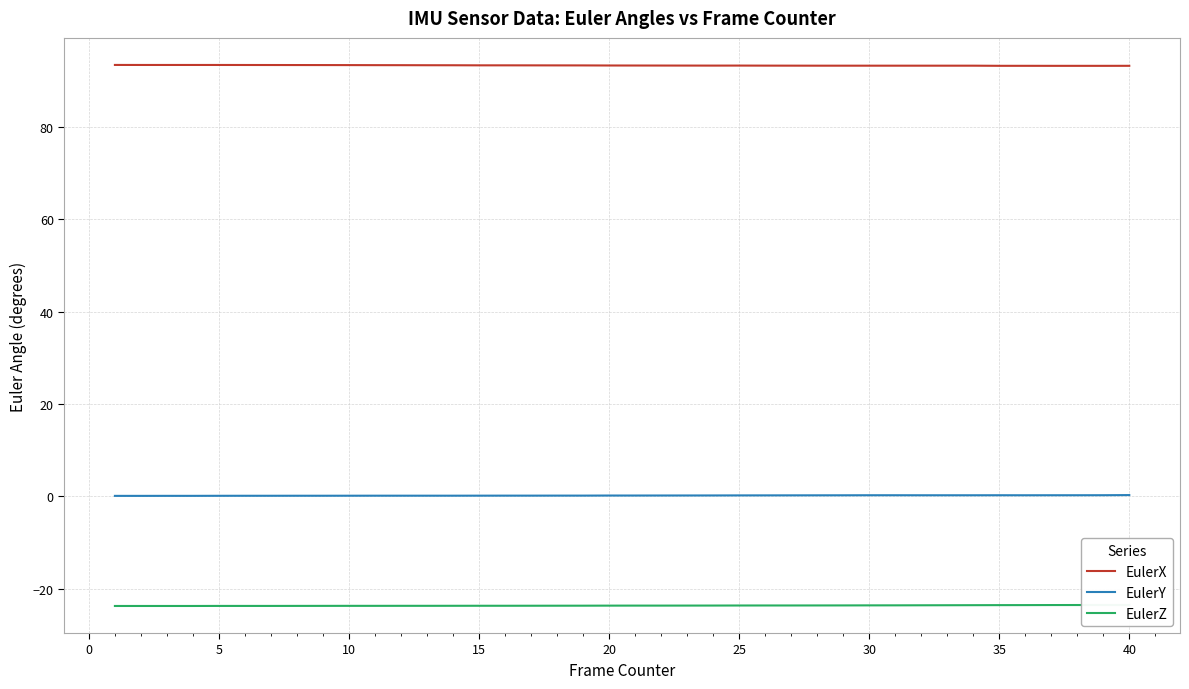

What is the minimum value for EulerX?

93.2